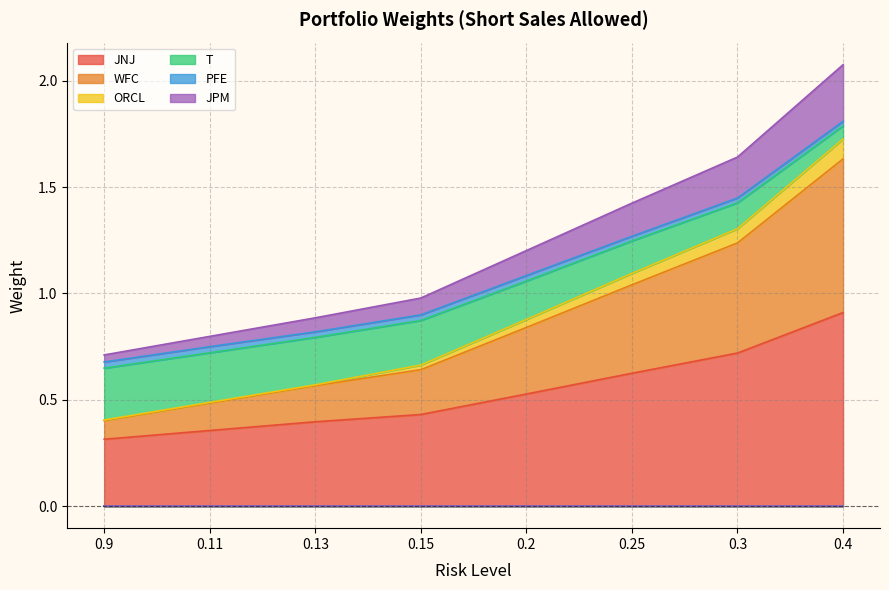

Is it true that JNJ equals 0.3 at 0.4?

False